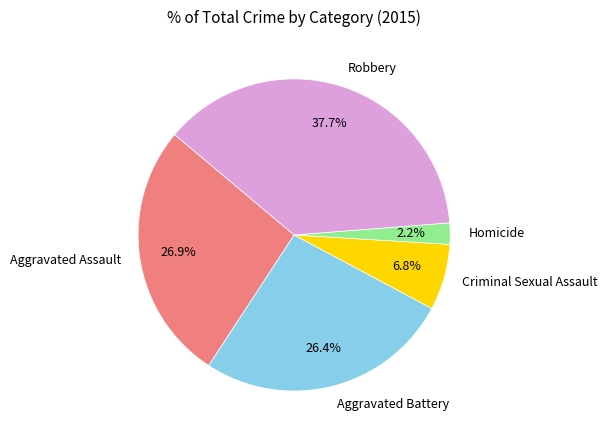

What percentage is NOT represented by Criminal Sexual Assault?

93.2%